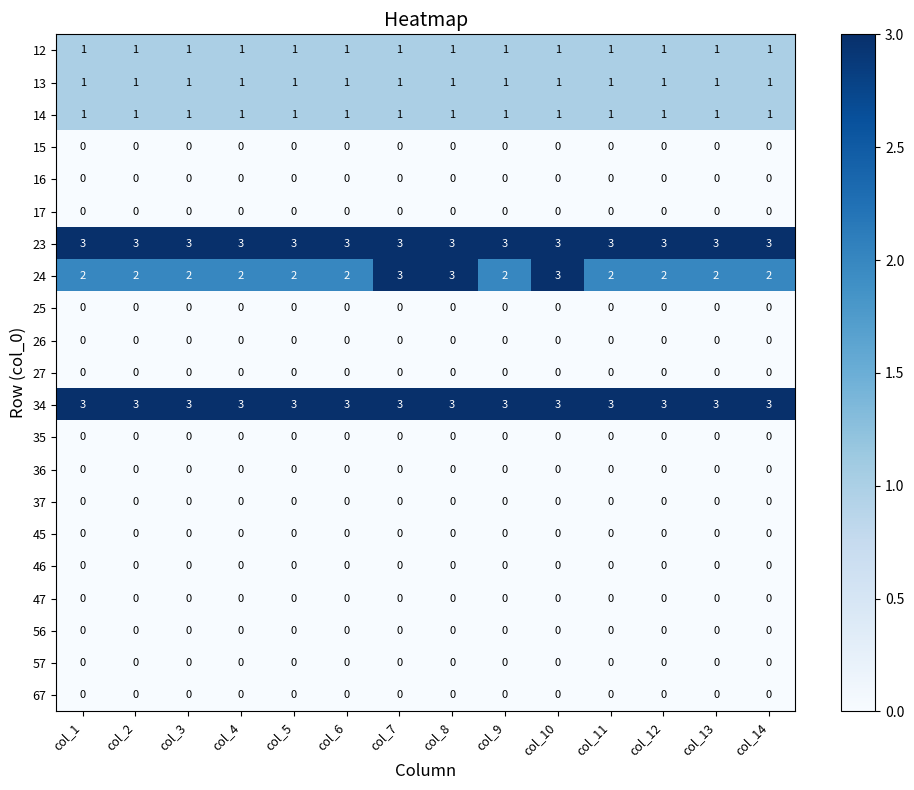

What is the maximum value shown in the chart?

3